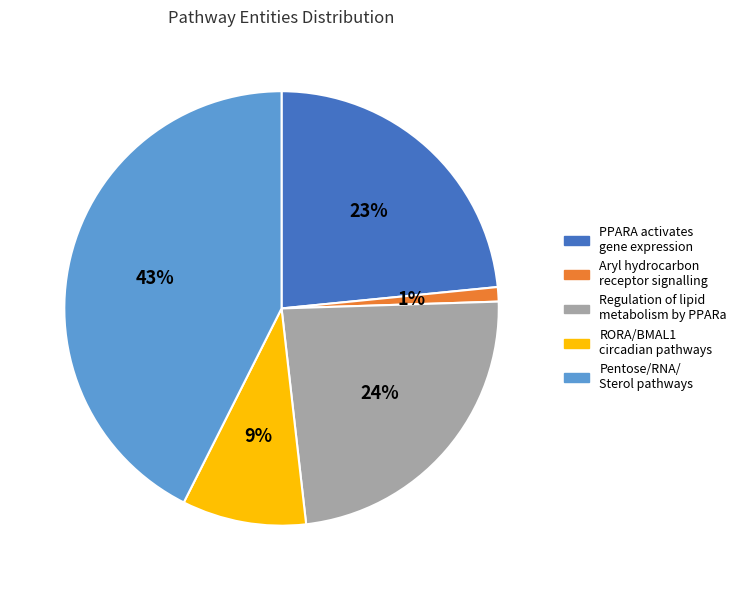

Does any single category account for the majority?

No